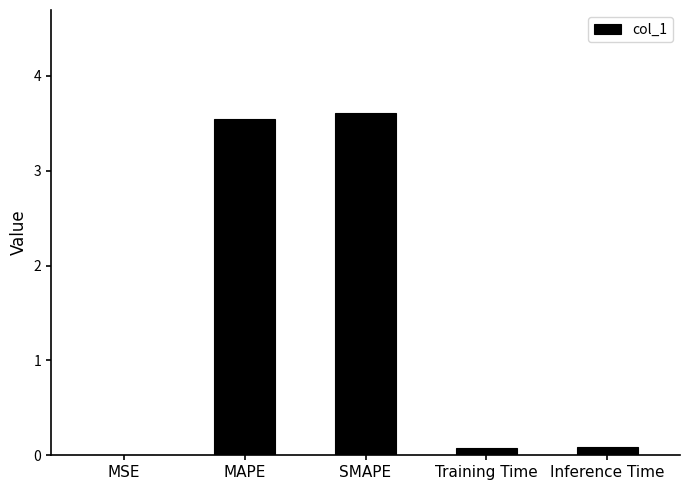

Are the bars grouped side by side (vs. stacked)?

No